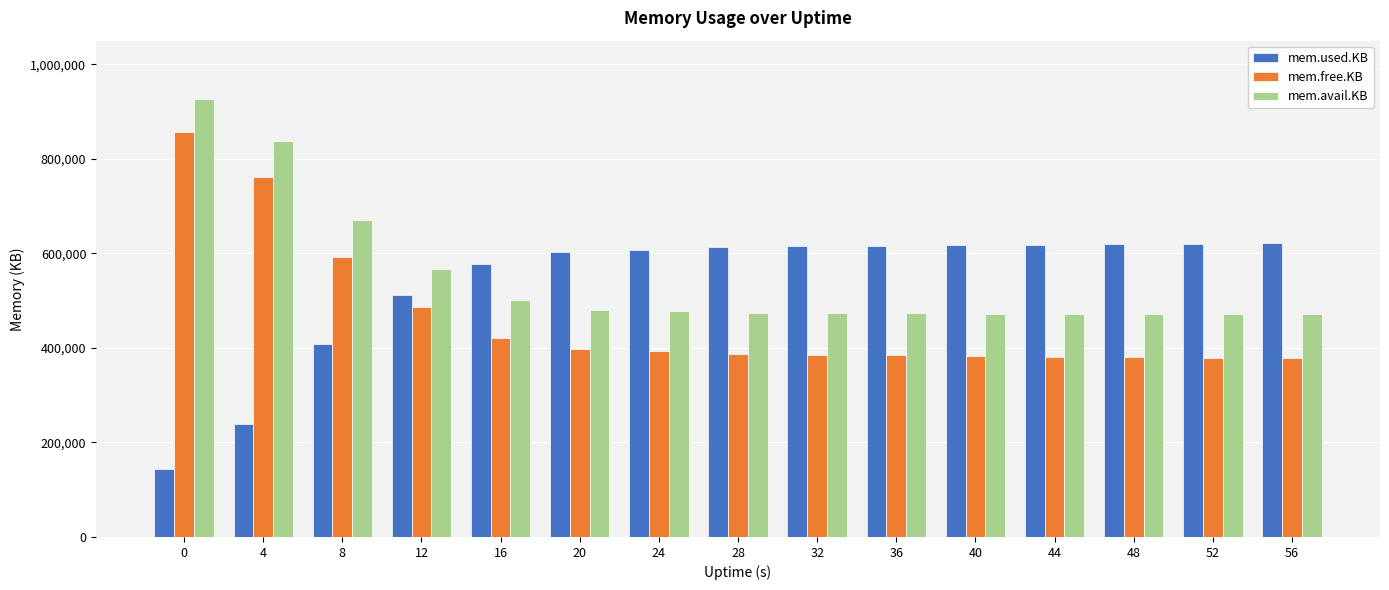

How many bars are there in each group?

3